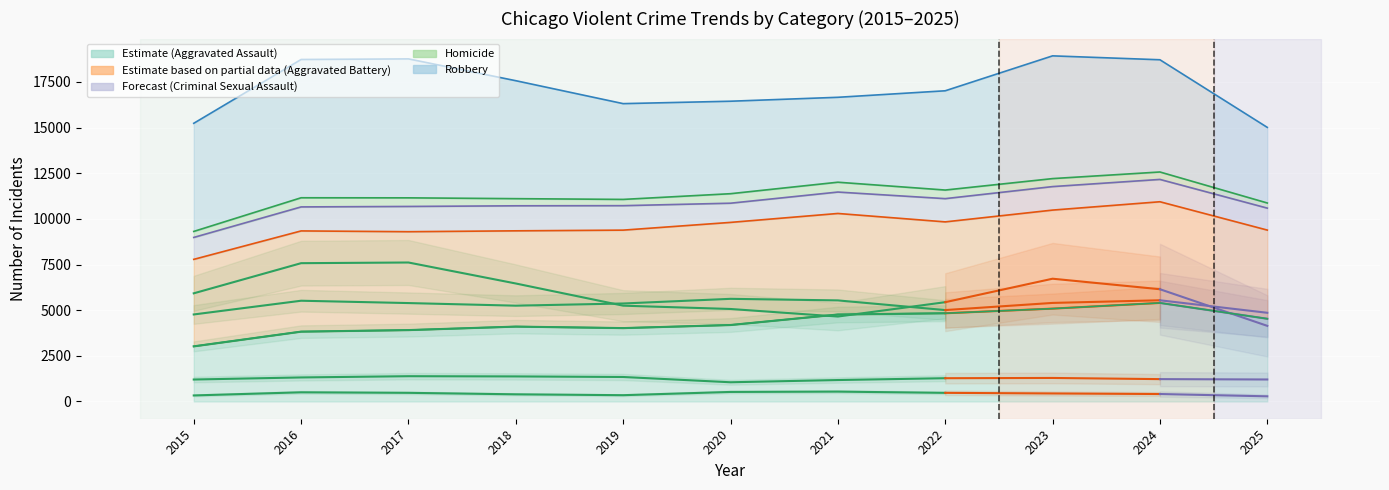

Count the values in the range 4530 to 5397.

2